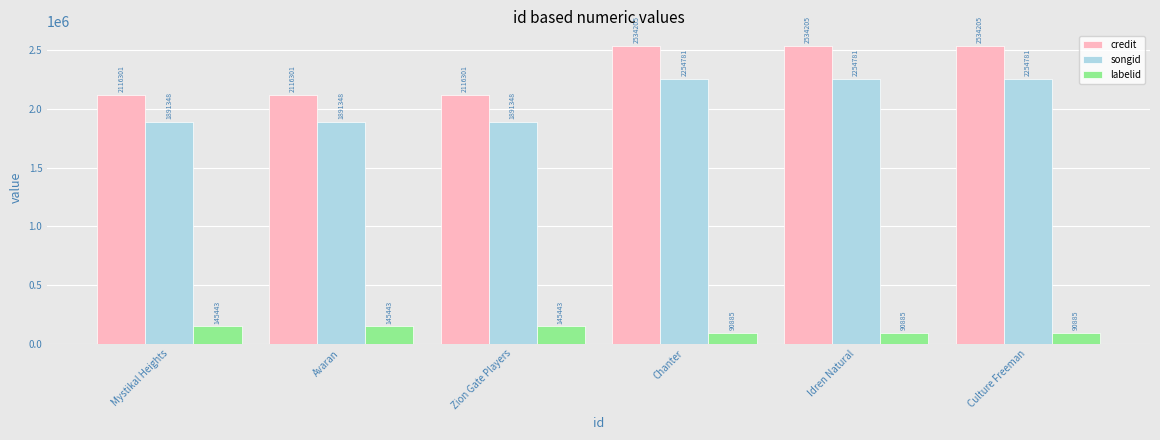

List the series in order of their peak value, highest first.

credit, songid, labelid